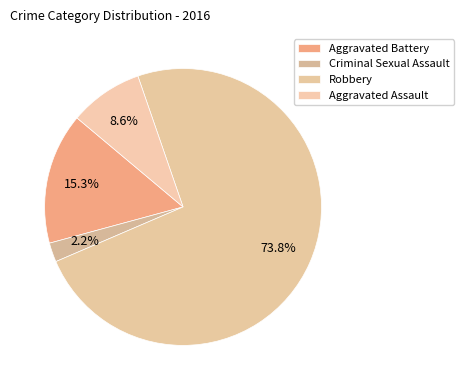

What is the largest slice in the pie chart?

Robbery